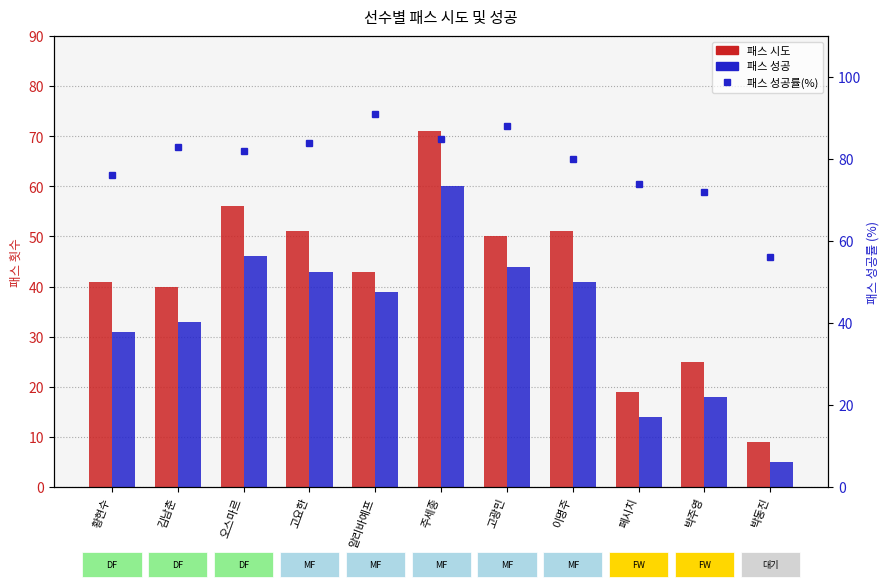

At which label is 패스 시도 closest to 40?

김남춘